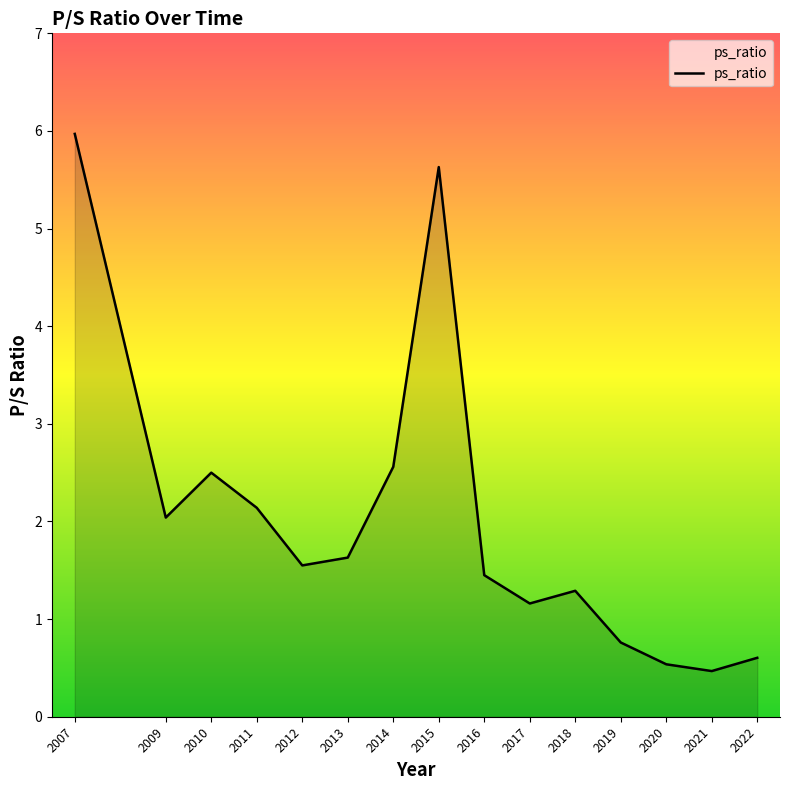

List the labels in order of value, largest first.

2007, 2015, 2014, 2010, 2011, 2009, 2013, 2012, 2016, 2018, 2017, 2019, 2022, 2020, 2021